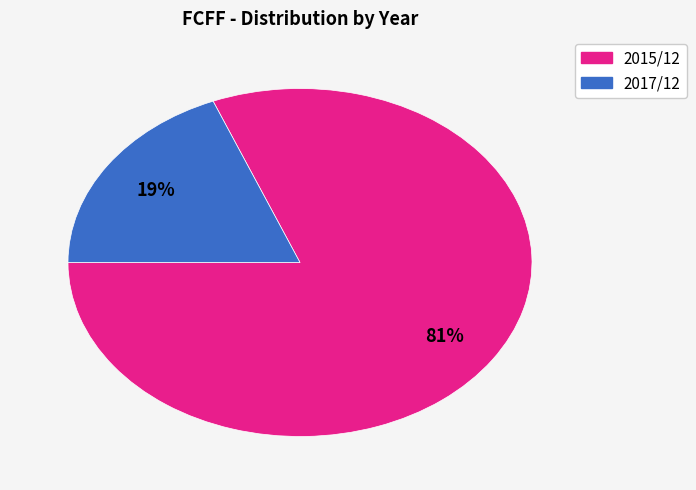

What percentage is the 2017/12 slice, to the nearest percent?

19%